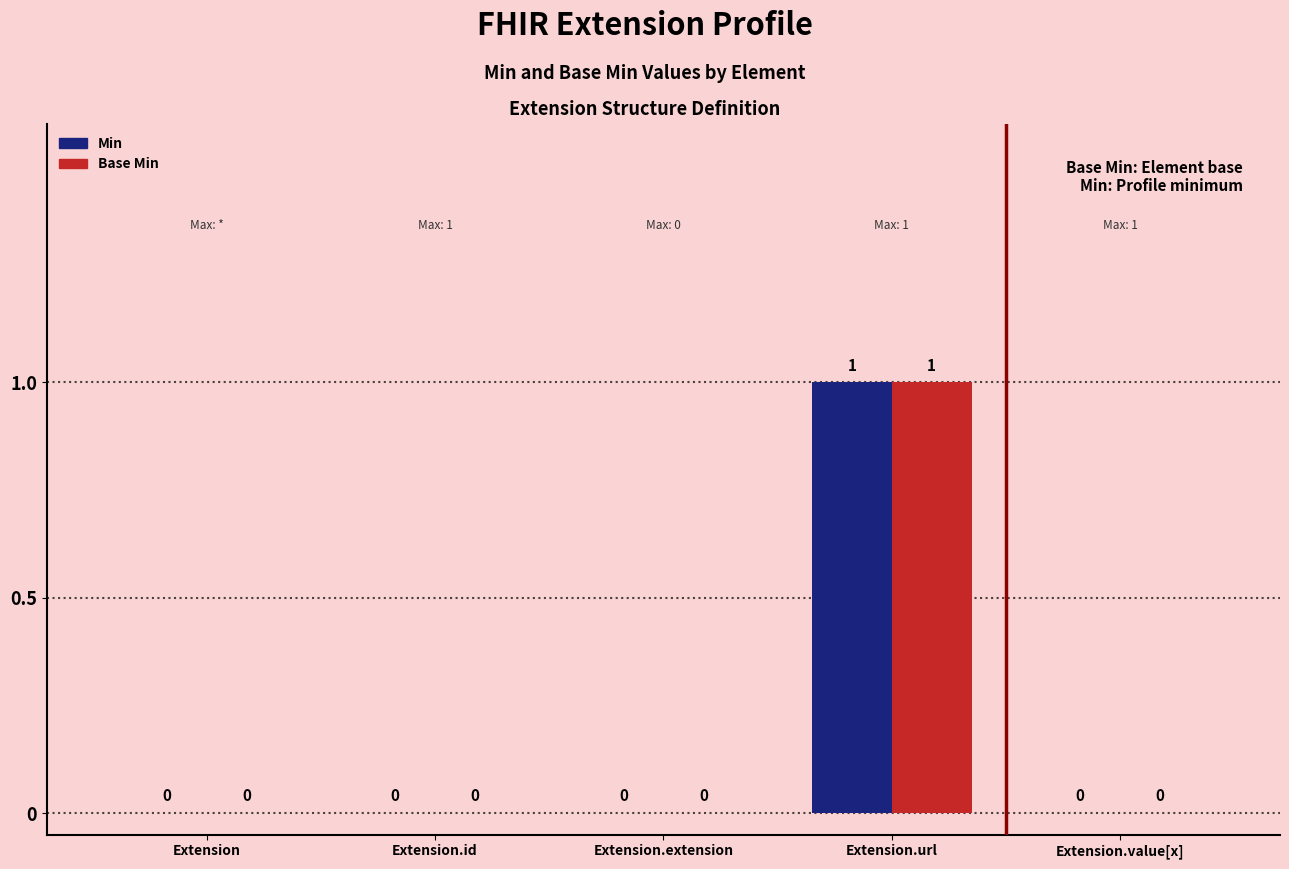

How many series are shown in this chart?

2